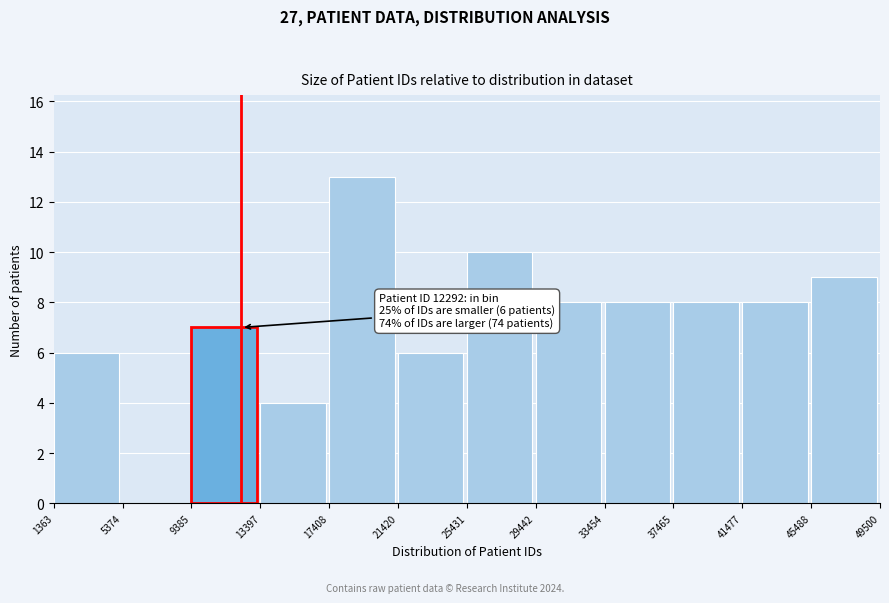

Which range on the x-axis has the tallest bar?

17408 to 21420